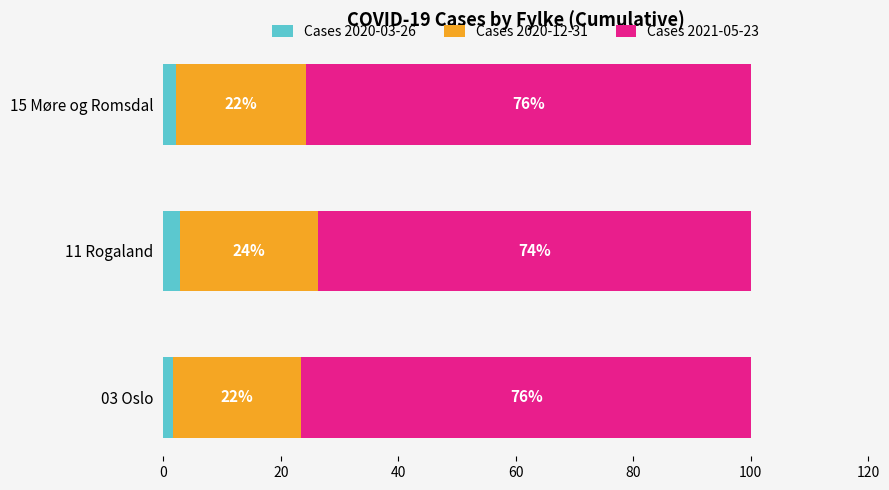

What is the maximum value for Cases 2020-03-26?

2.8